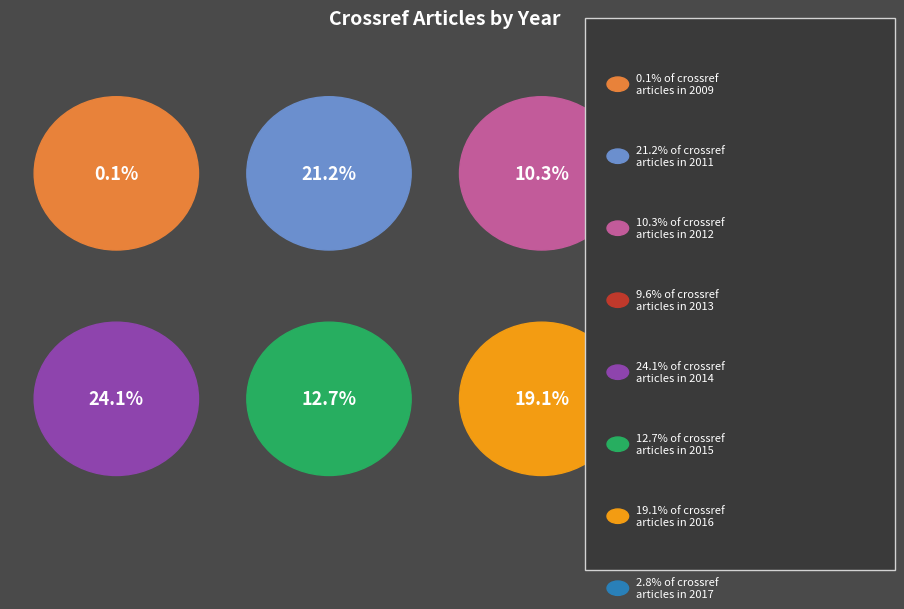

To the nearest percent, what is the combined percentage of 2016 and 2011?

40%